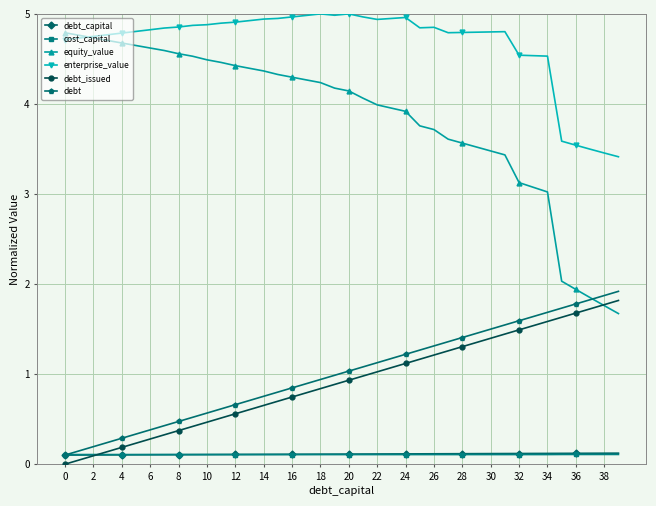

Which series has the largest total across all categories?

enterprise_value